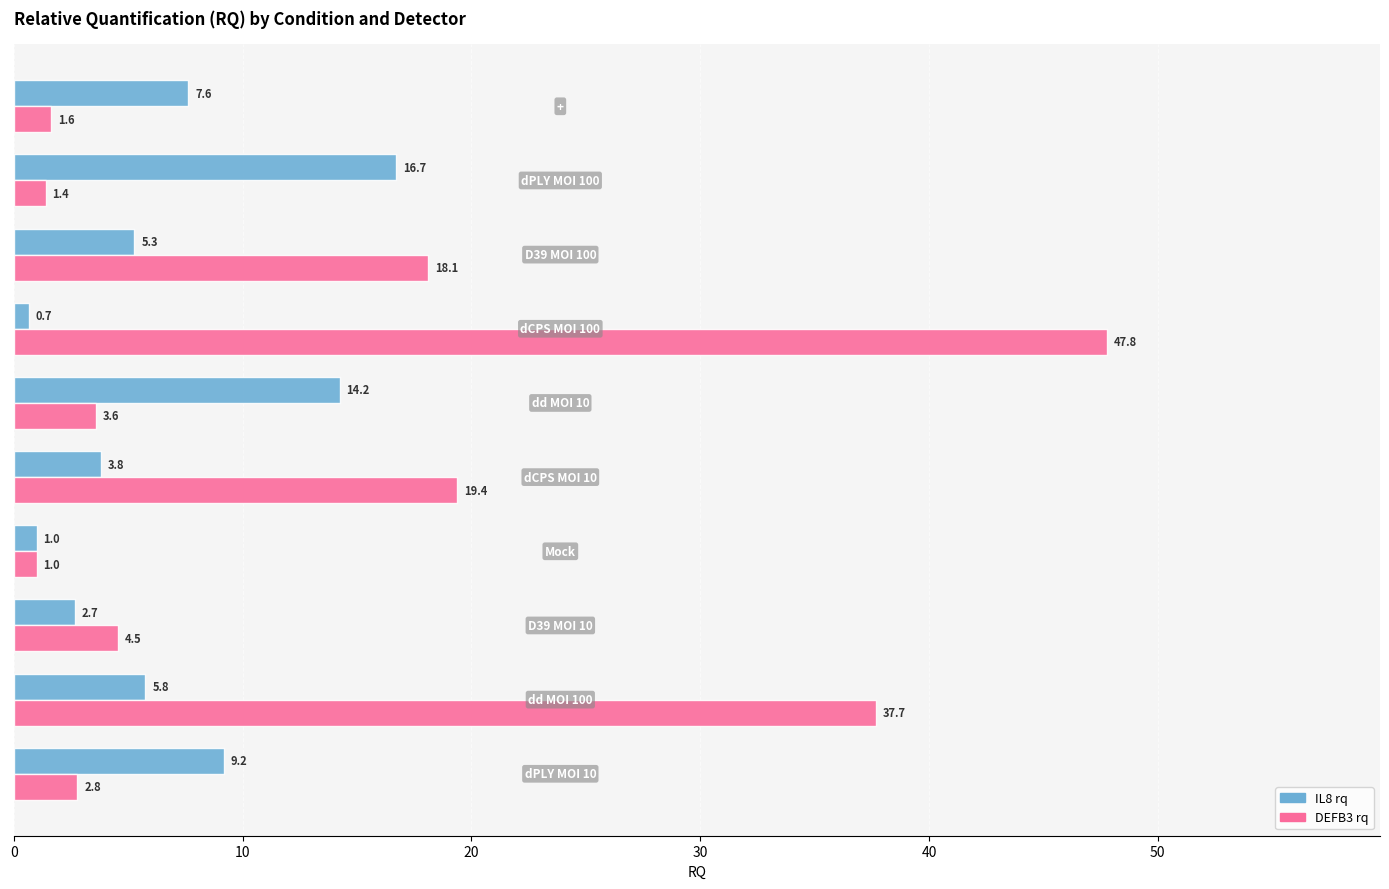

What is the lowest value of the DEFB3 rq series?

1.0